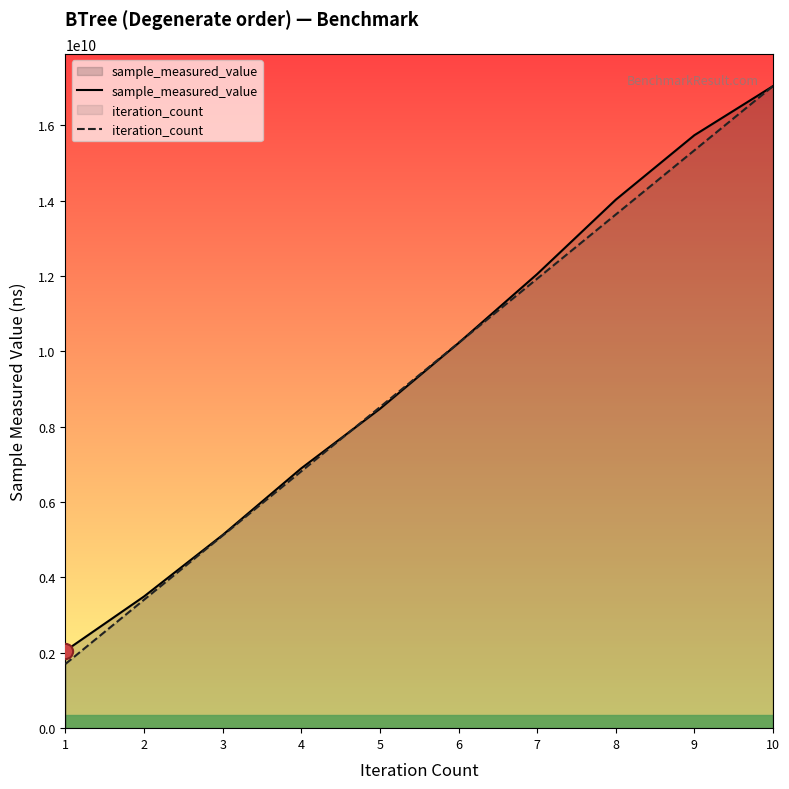

Which series has the largest total across all categories?

sample_measured_value